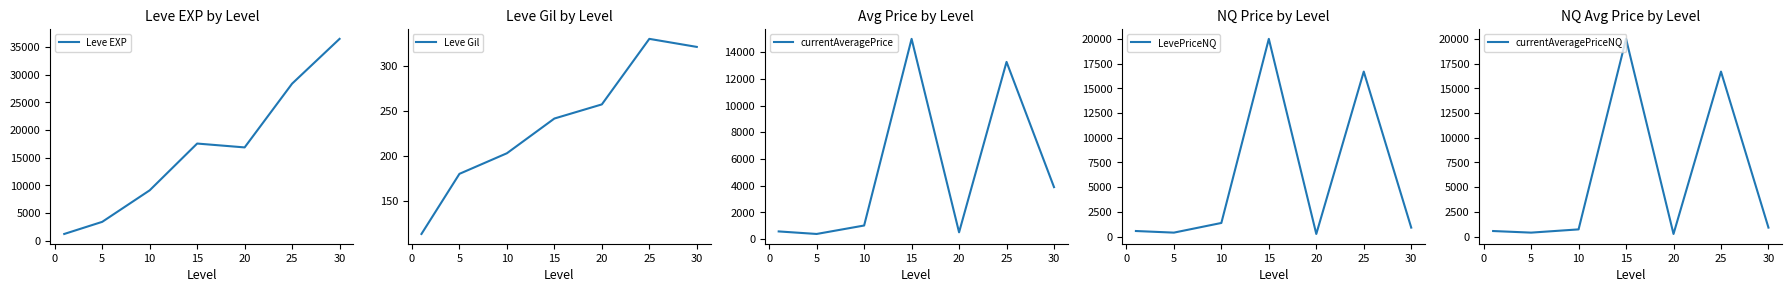

What is the average value of the currentAveragePriceNQ series?

5649.4